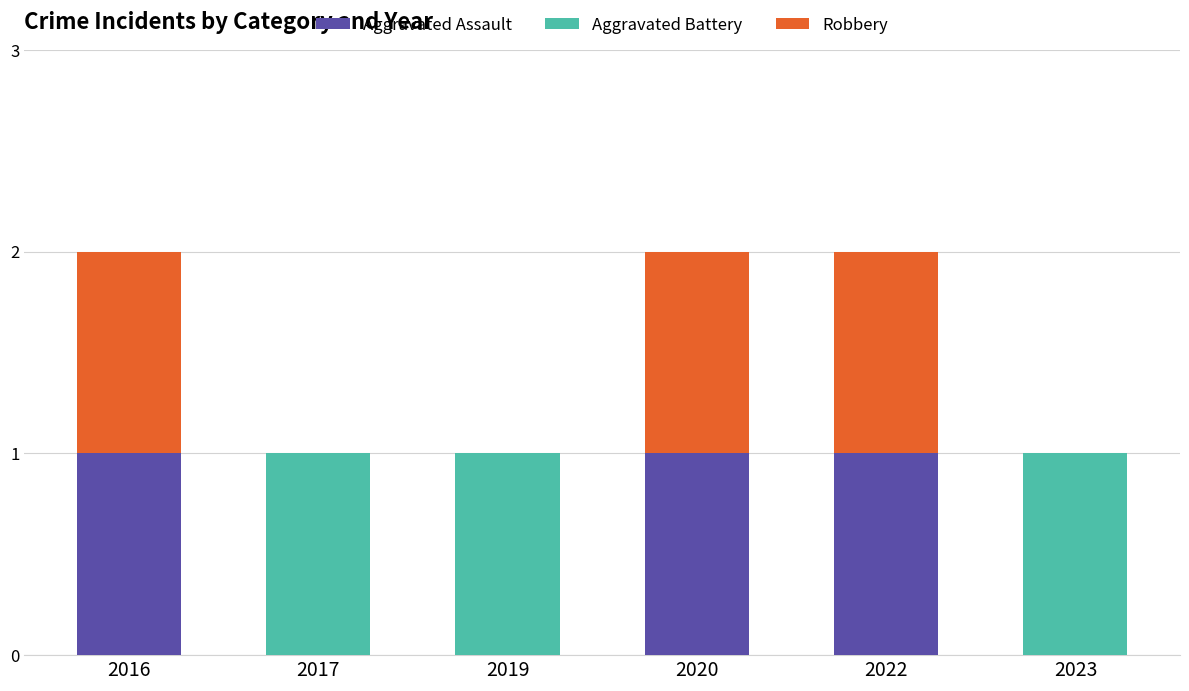

True or false: Aggravated Assault has a value of 1 at 2019.

False